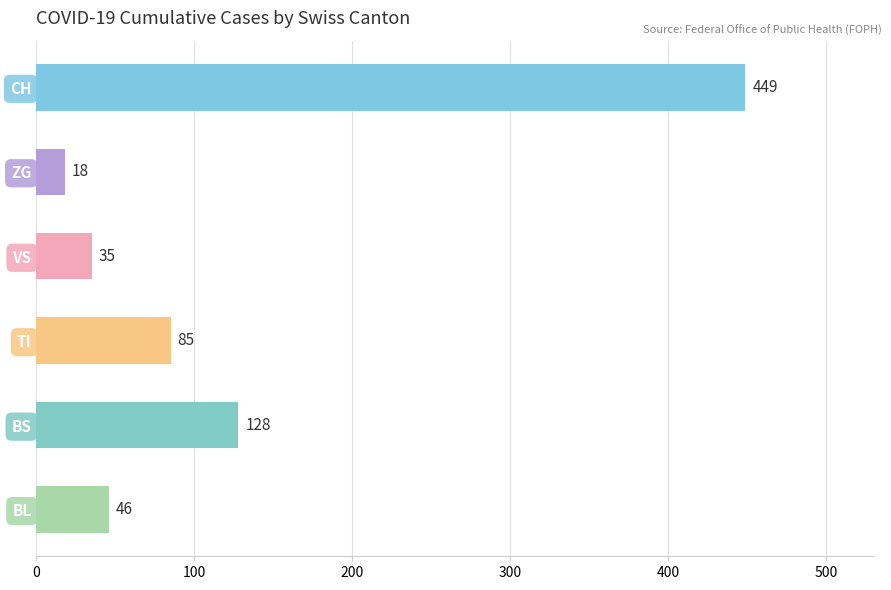

Which label corresponds to the largest value in the chart?

CH